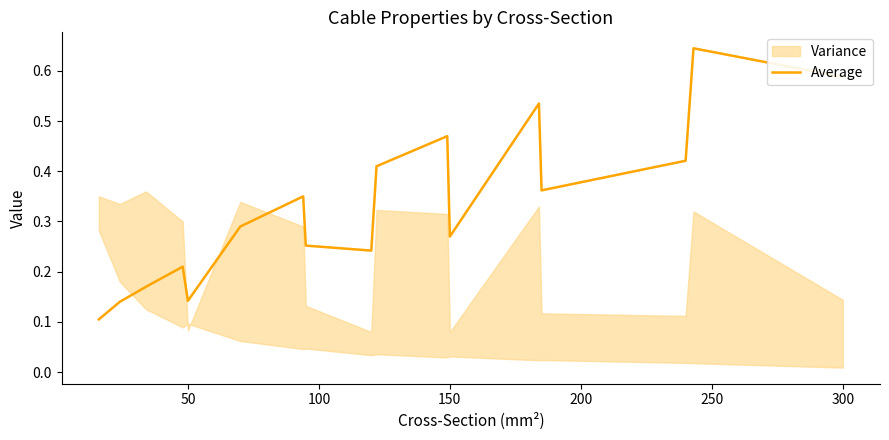

What is the maximum value shown in the chart?

0.6